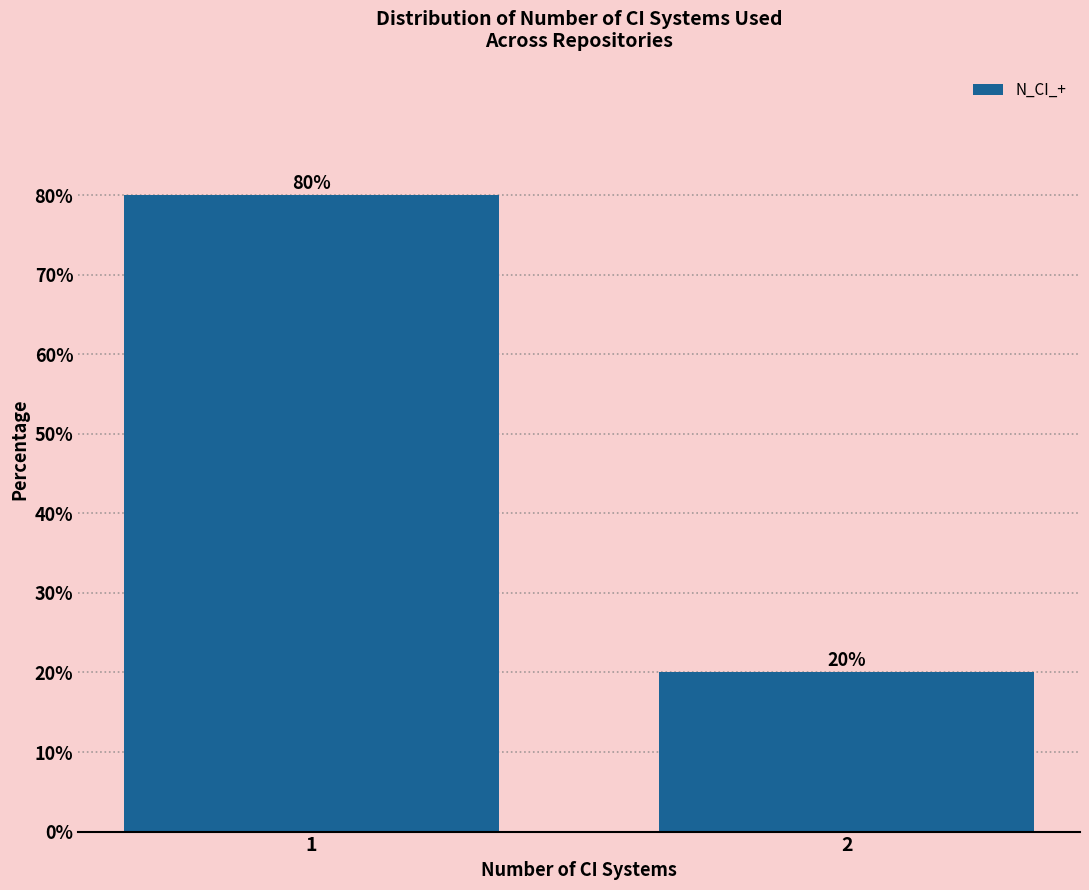

Reading left to right, extract all data points from this chart.

1=80	2=20